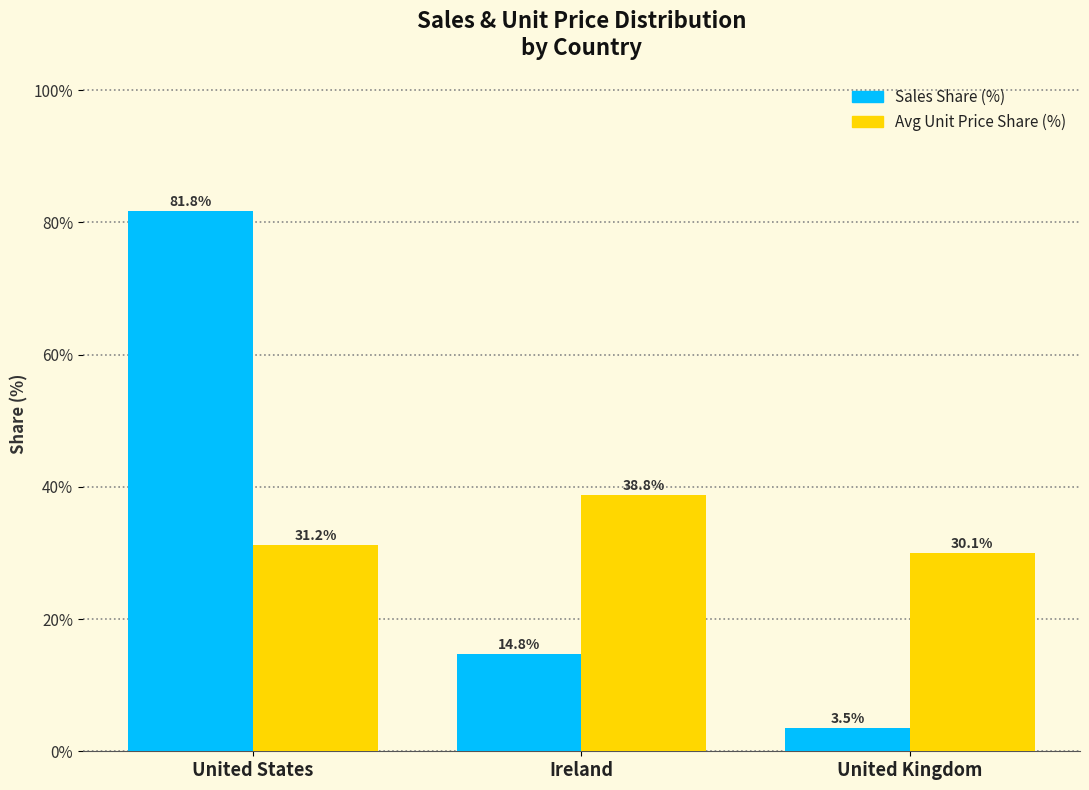

How many bars are there in total?

6